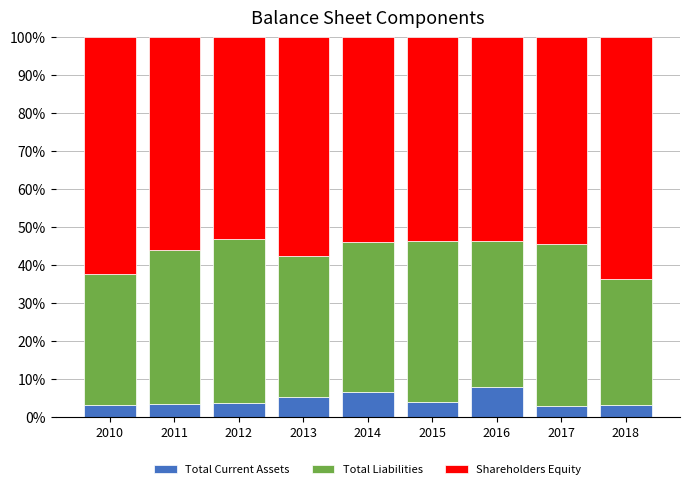

What is the minimum value for Total Current Assets?

2.8